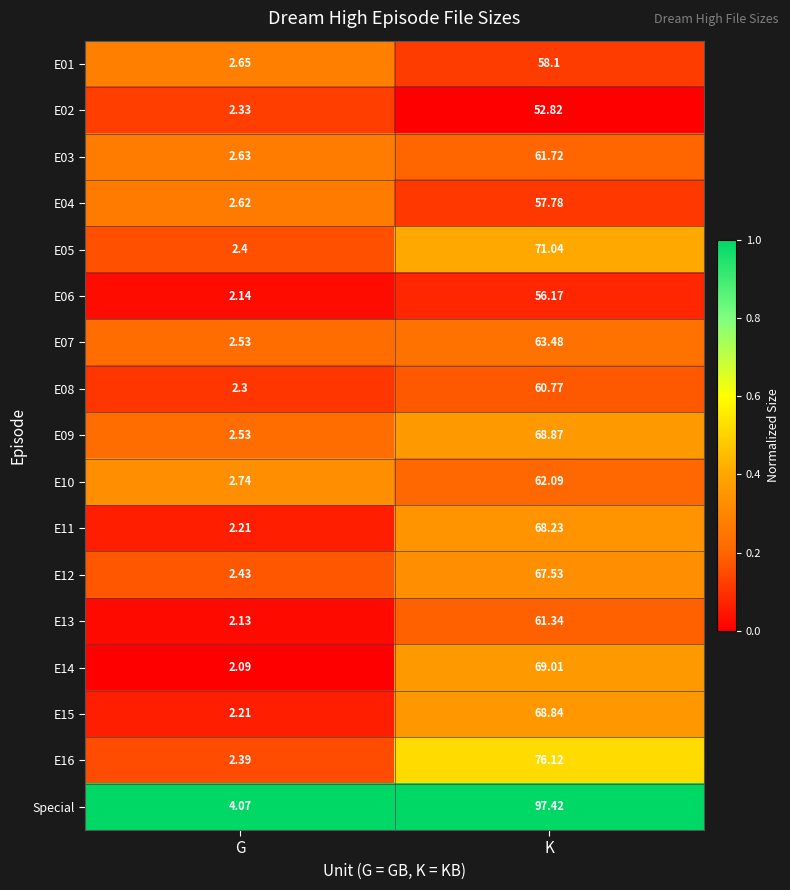

Which series has the largest total across all categories?

Special